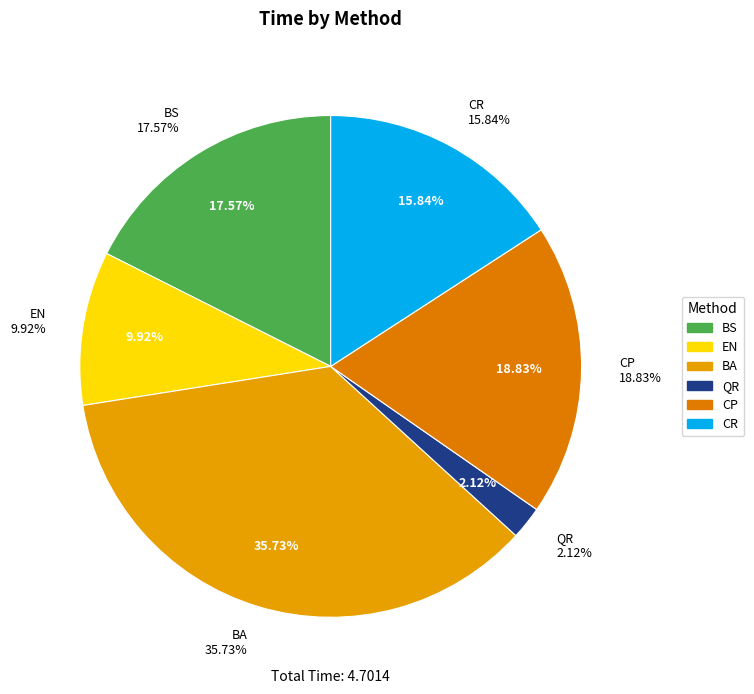

To the nearest percent, what is the combined percentage of QR and CR?

18%